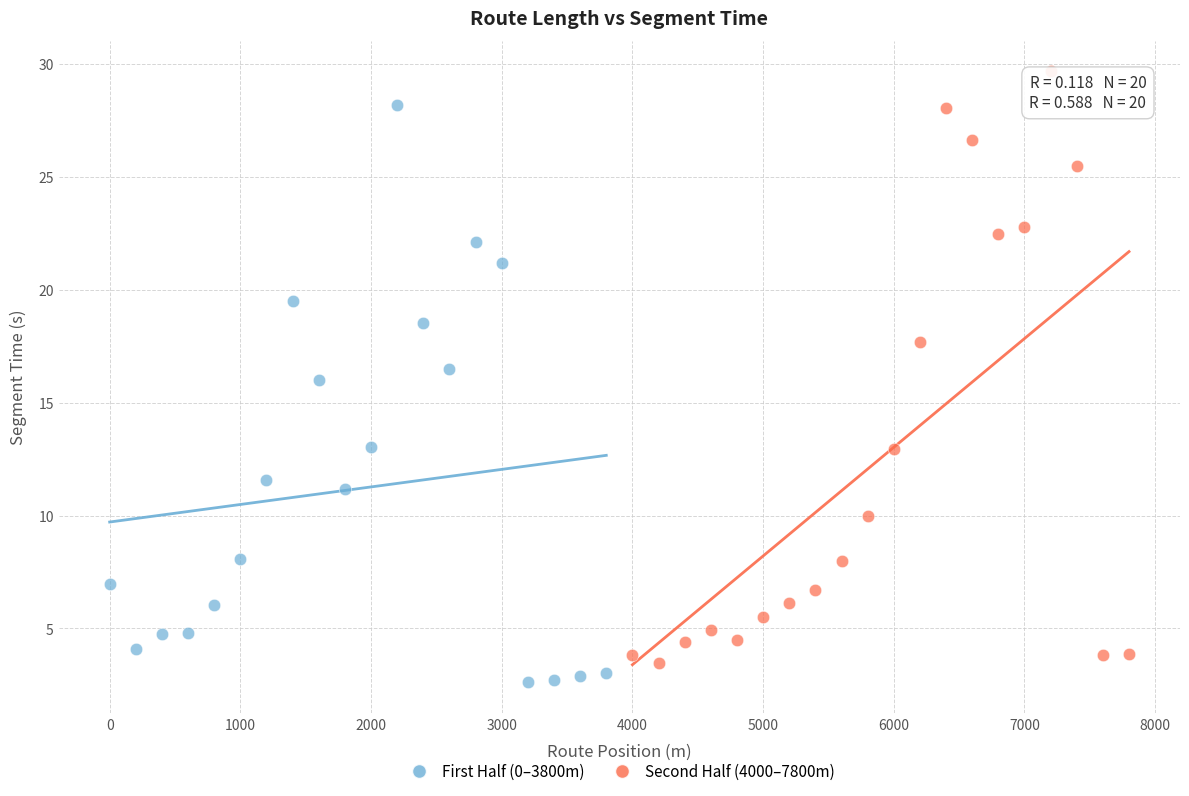

Which series has the largest Y range (max minus min)?

Second Half (4000–7800m)